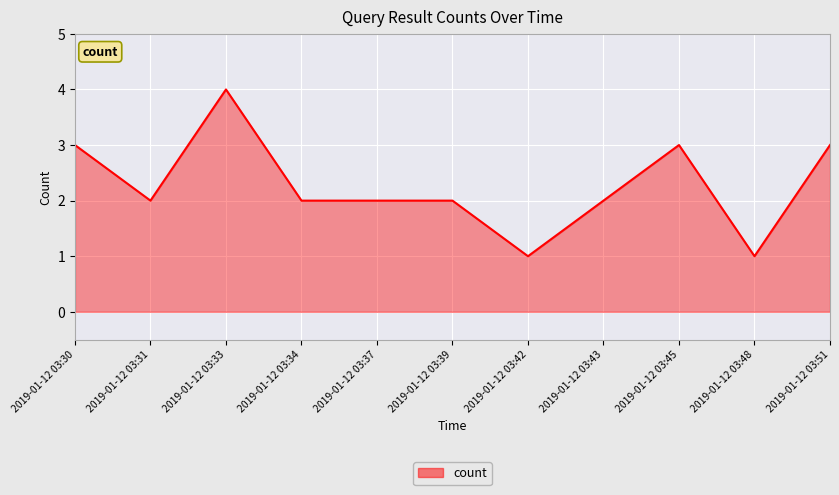

Is it true that the value at 2019-01-12 03:39 is 1?

False